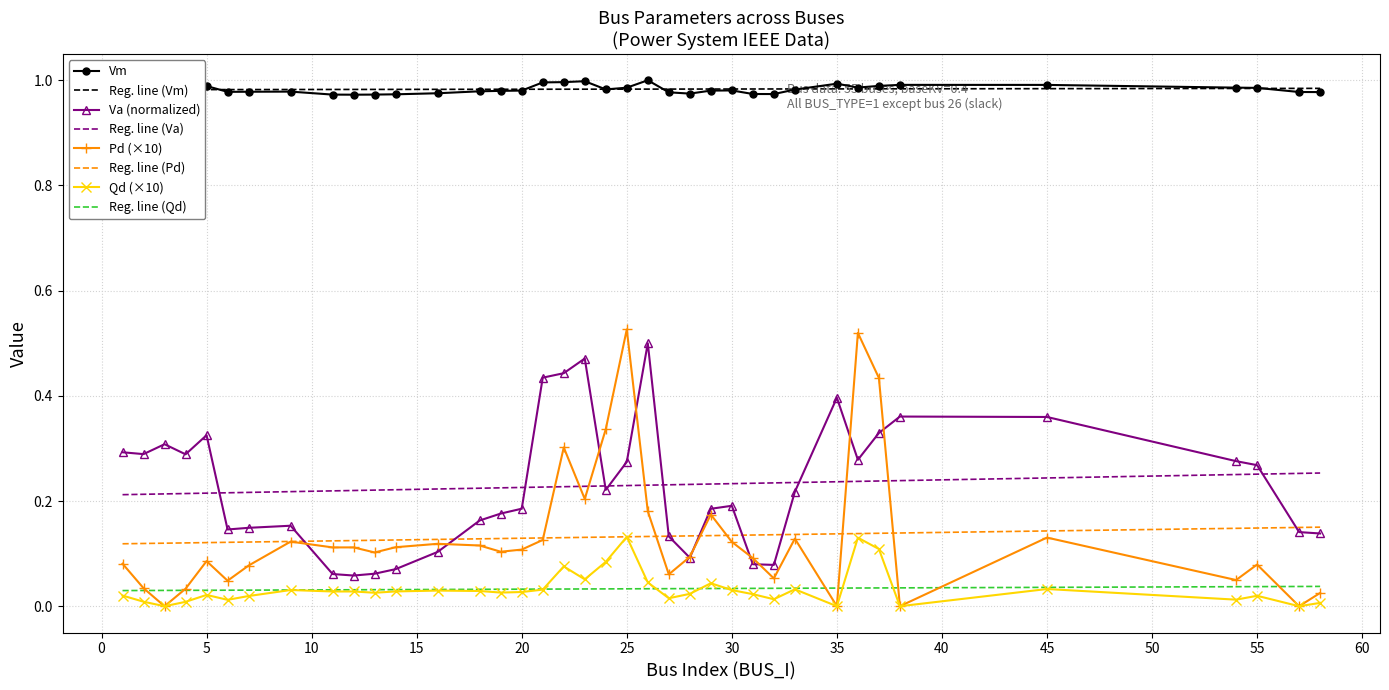

Which series has the largest total across all categories?

Vm